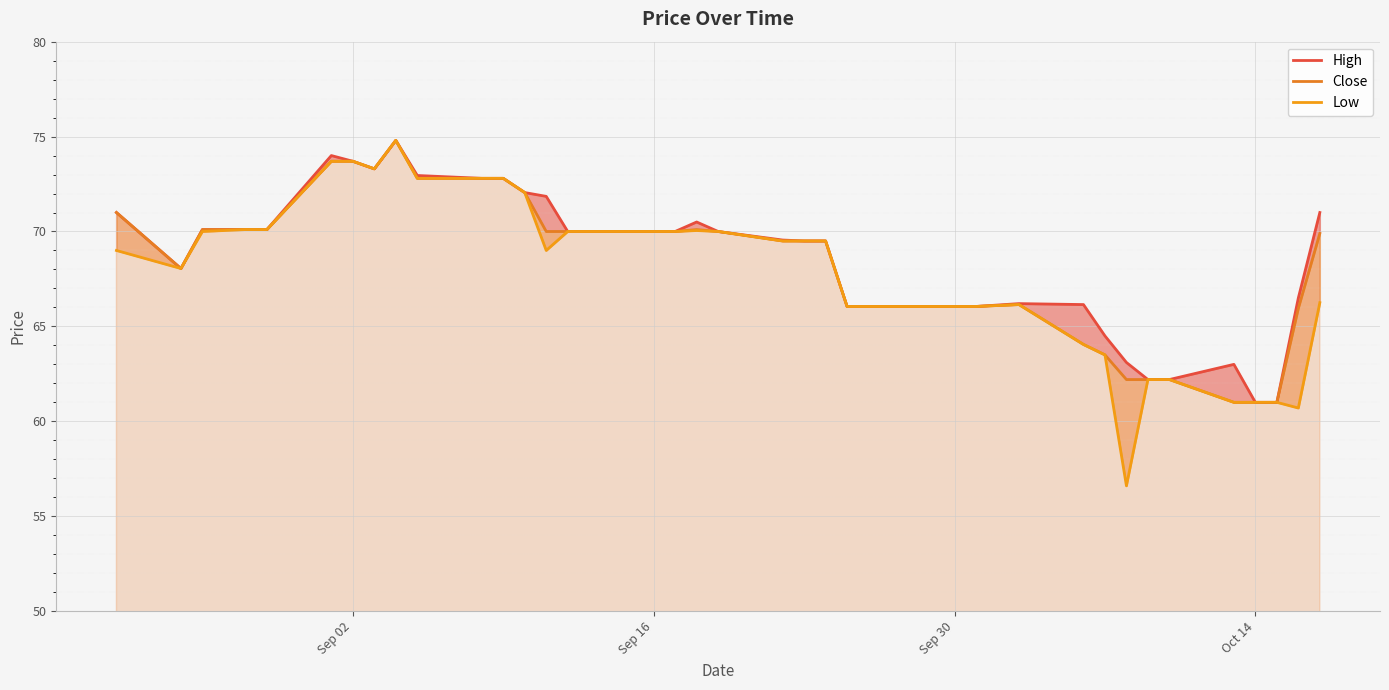

What are all the series names shown in the legend?

High, Close, Low